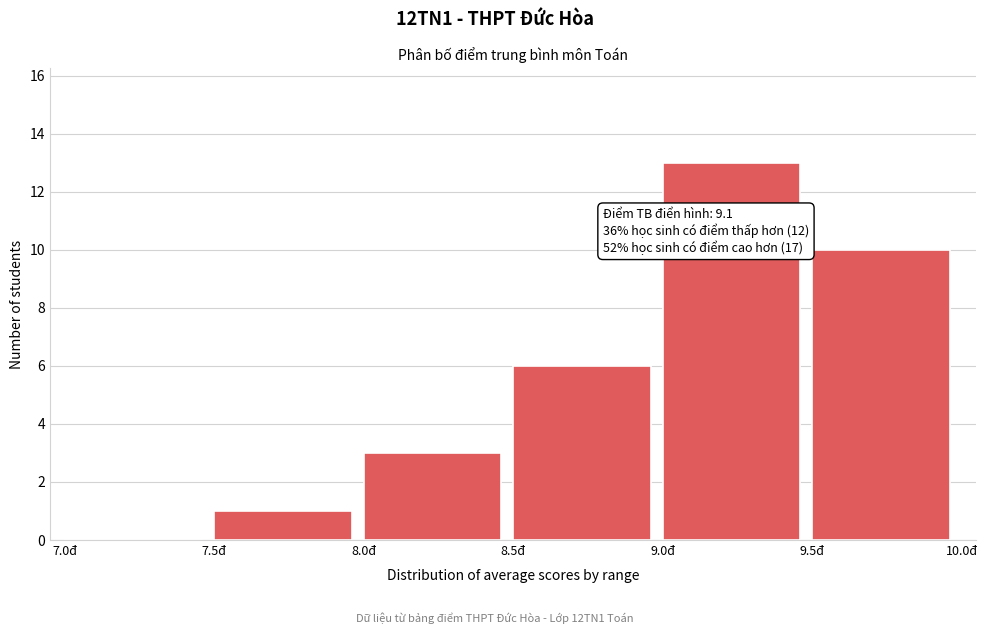

Which range on the x-axis has the tallest bar?

9.0 to 9.5